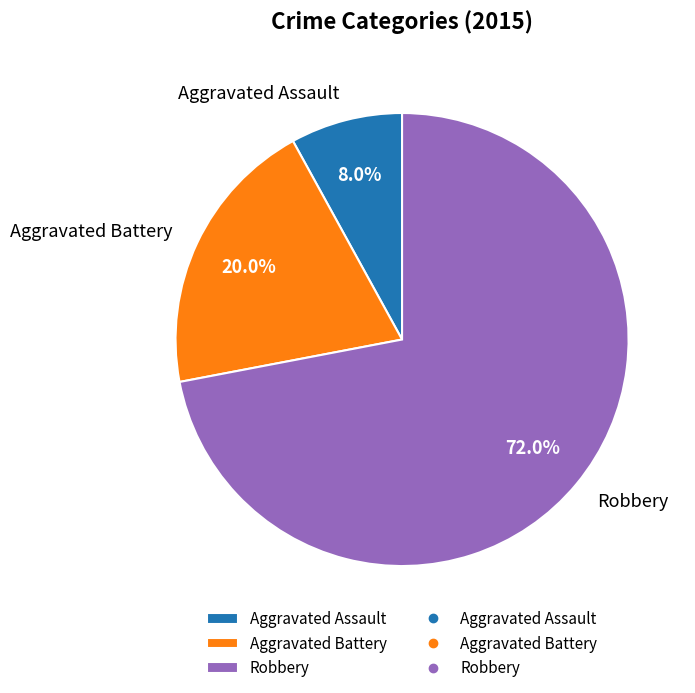

Between Aggravated Battery and Robbery, which is larger?

Robbery